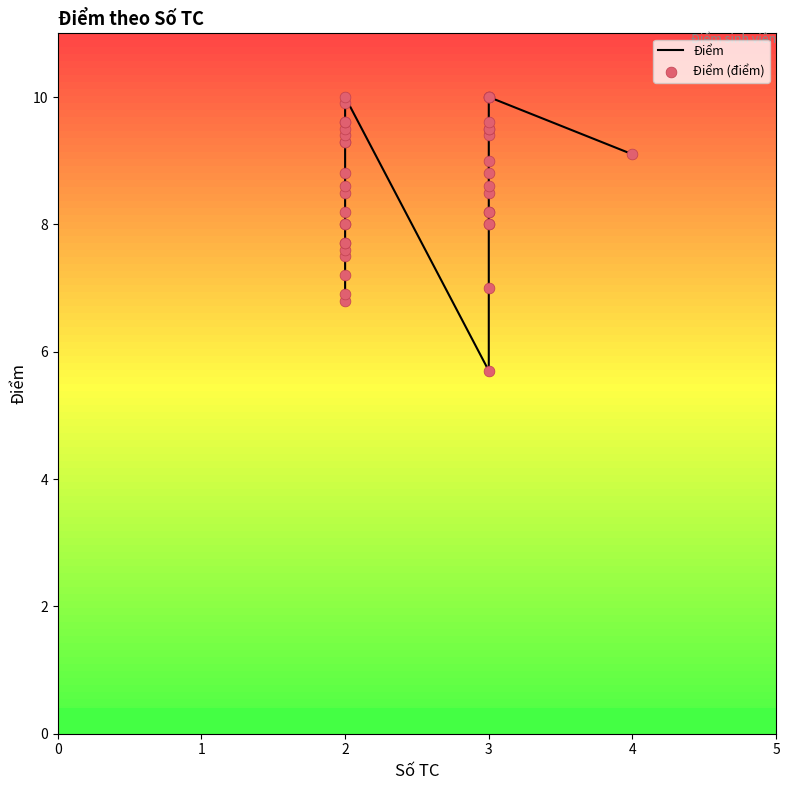

At how many categories does at least one series exceed 7?

36